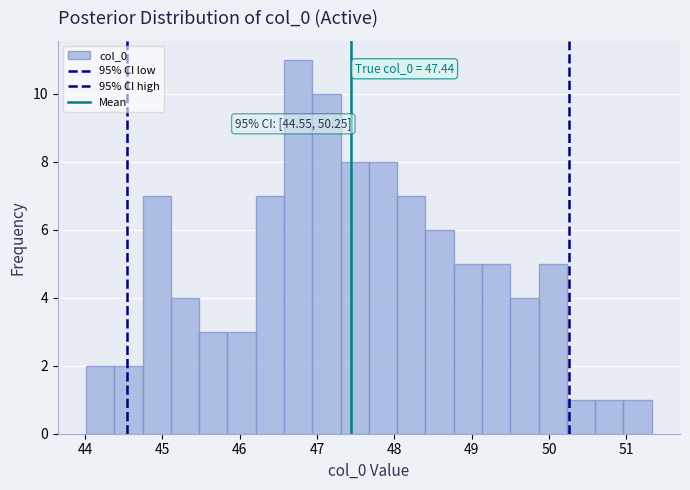

Around what value on the x-axis is the tallest bar? Give the approximate position of its centre, as read against the axis.

46.8